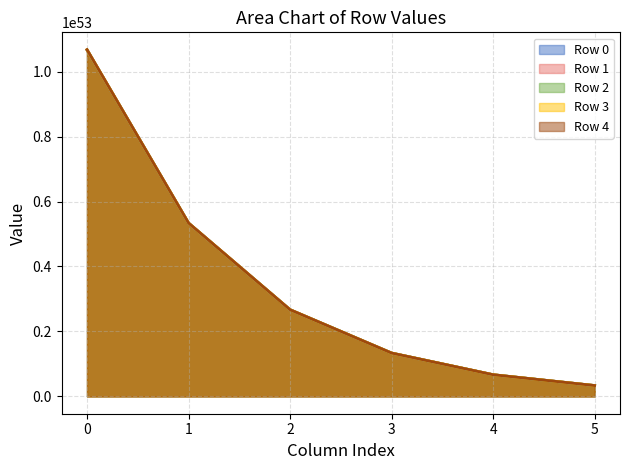

True or false: Row 1 has a value of 6668073902795051611706419393455947157658623235063808 at 4.

True